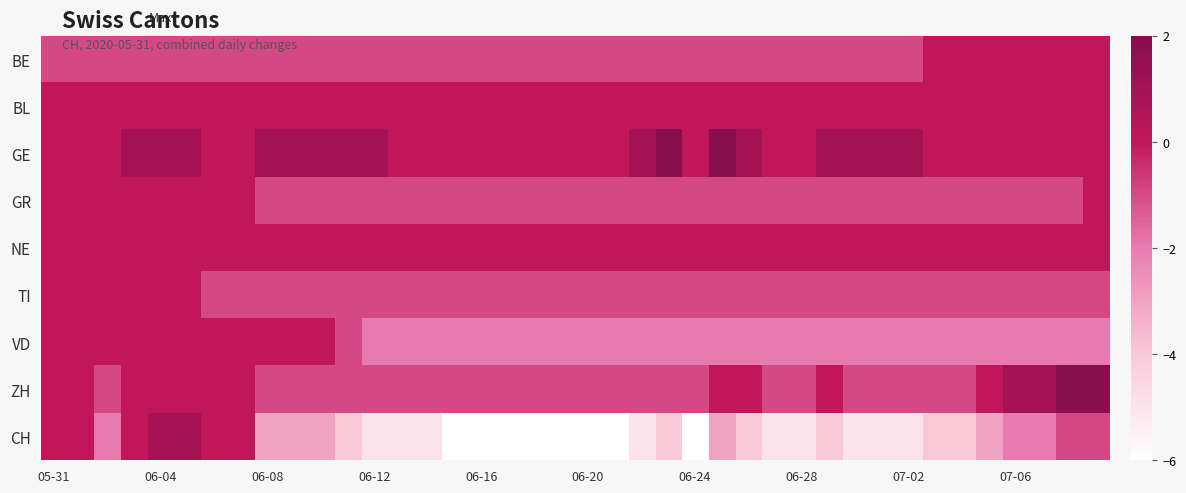

Which series has the largest range (max minus min)?

CH